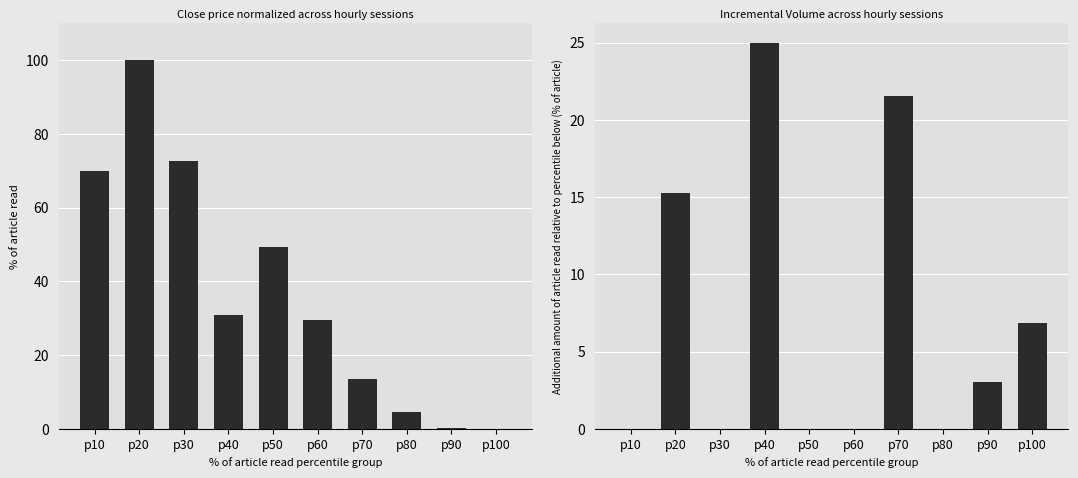

What is the greatest value displayed?

100.0